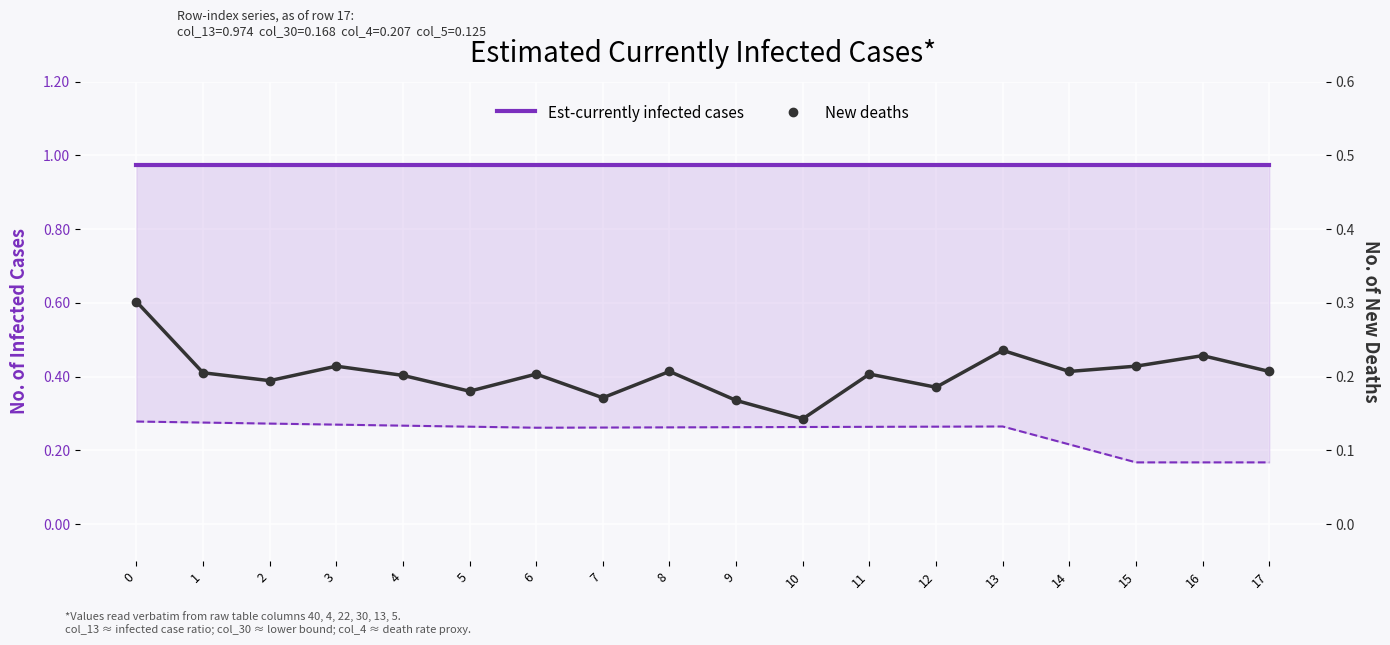

What are all the series names shown in the legend?

Est-currently infected cases, New deaths